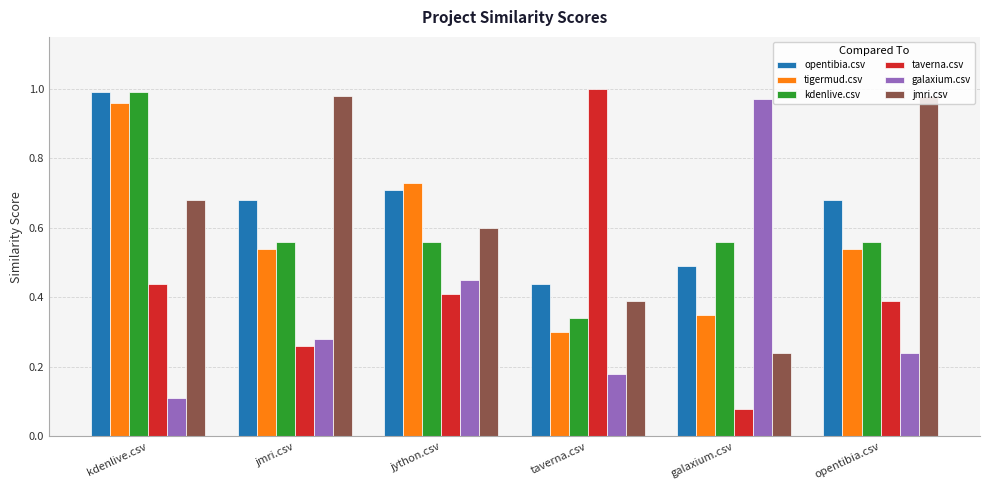

Between taverna.csv and galaxium.csv, which series saw the biggest shift?

taverna.csv